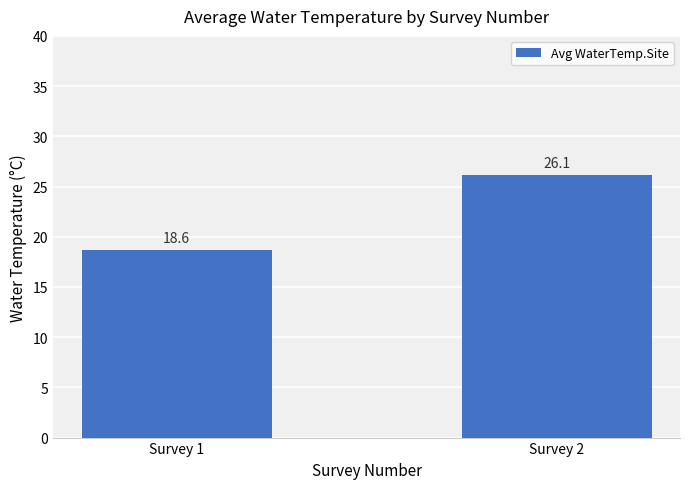

What is the ratio of the value at Survey 1 to the value at Survey 2?

0.7